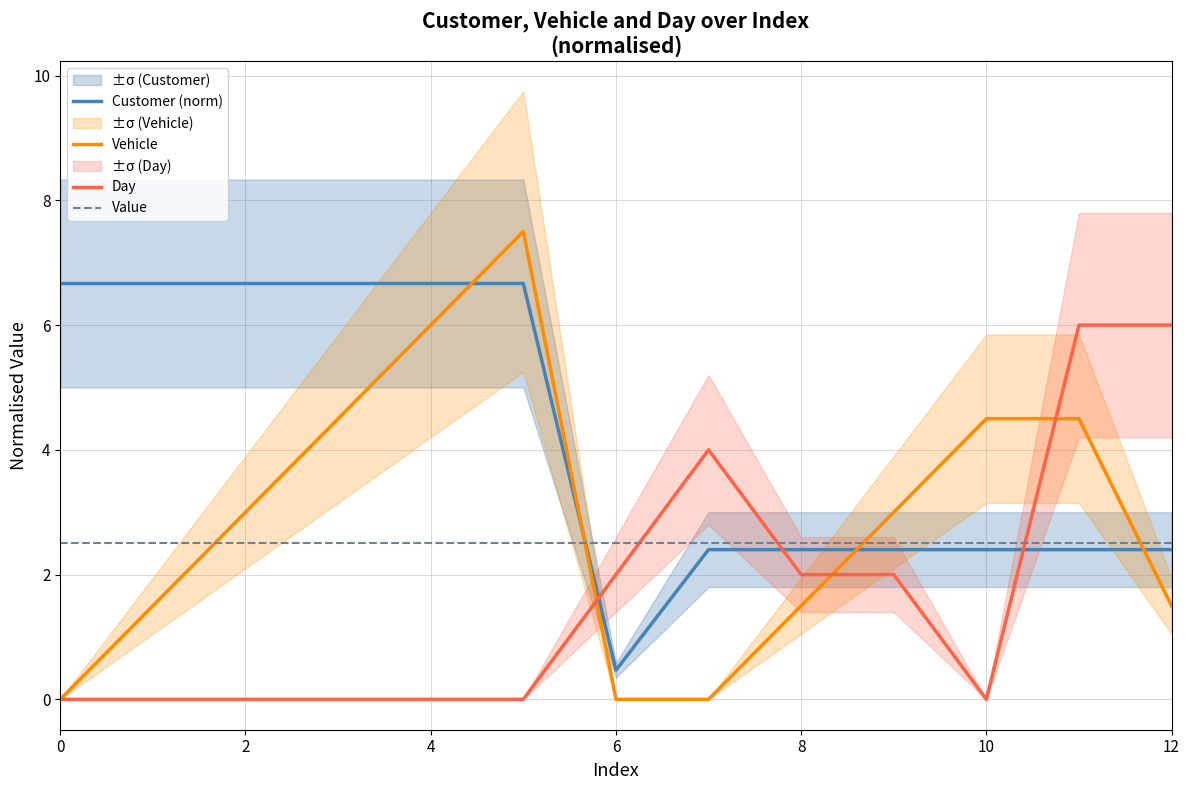

Reading left to right, what are all the values shown in this chart?

Customer (norm): 6.7	6.7	6.7	6.7	6.7	6.7	0.5	2.4	2.4	2.4	2.4	2.4	2.4
Vehicle: 0.0	1.5	3.0	4.5	6.0	7.5	0.0	0.0	1.5	3.0	4.5	4.5	1.5
Day: 0.0	0.0	0.0	0.0	0.0	0.0	2.0	4.0	2.0	2.0	0.0	6.0	6.0
Value: 2.5	2.5	2.5	2.5	2.5	2.5	2.5	2.5	2.5	2.5	2.5	2.5	2.5